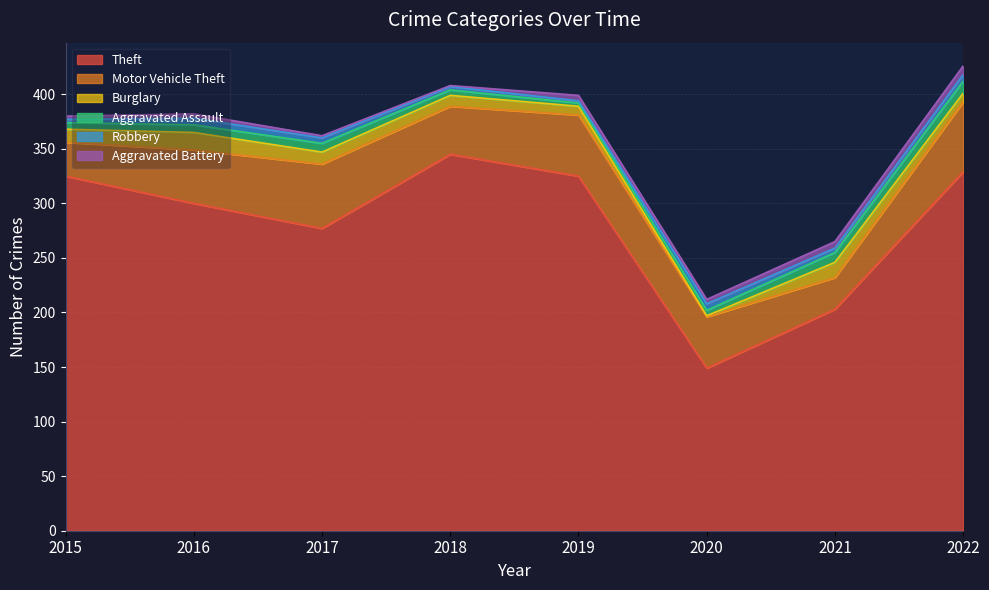

Between 2016 and 2020, which is larger?

2016